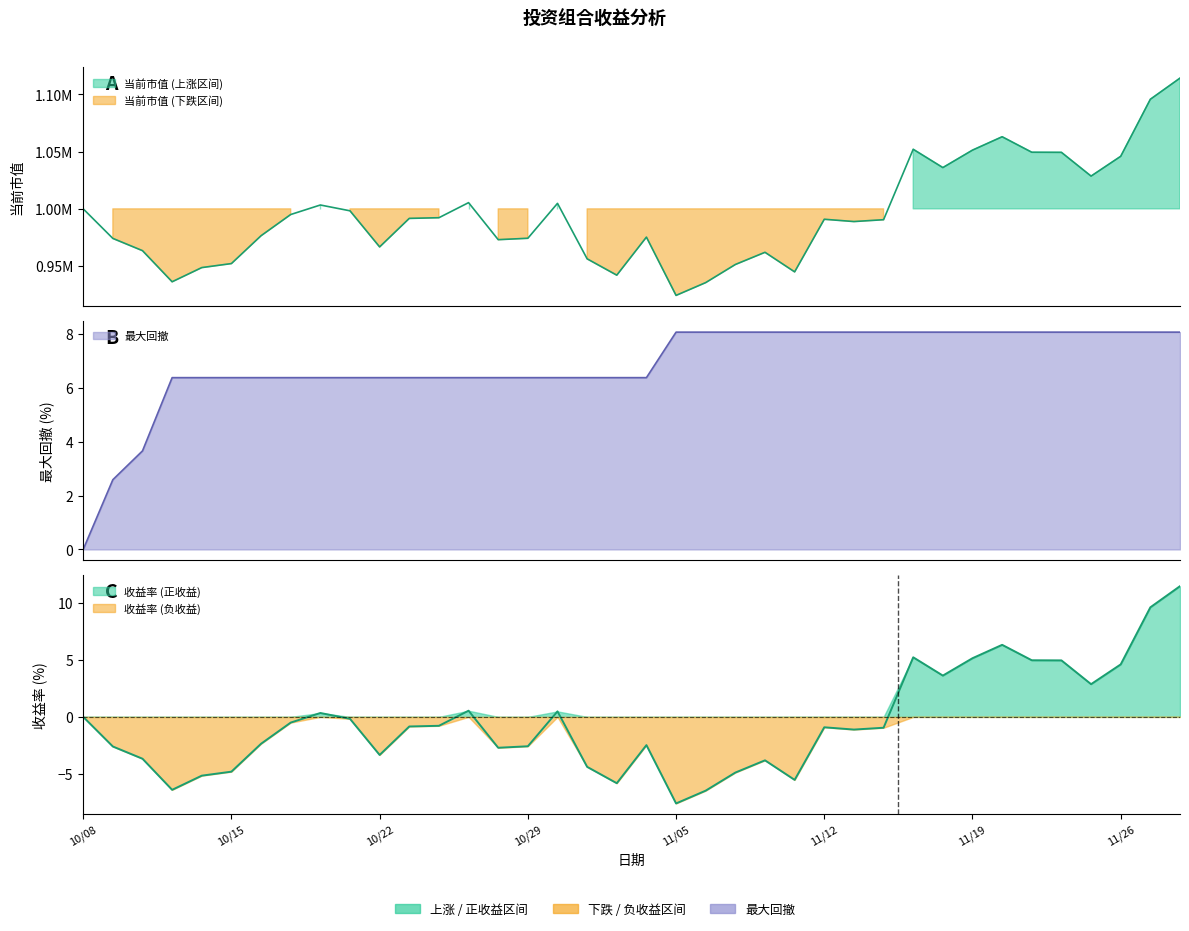

How many data points in 收益率 are less than 0?

24